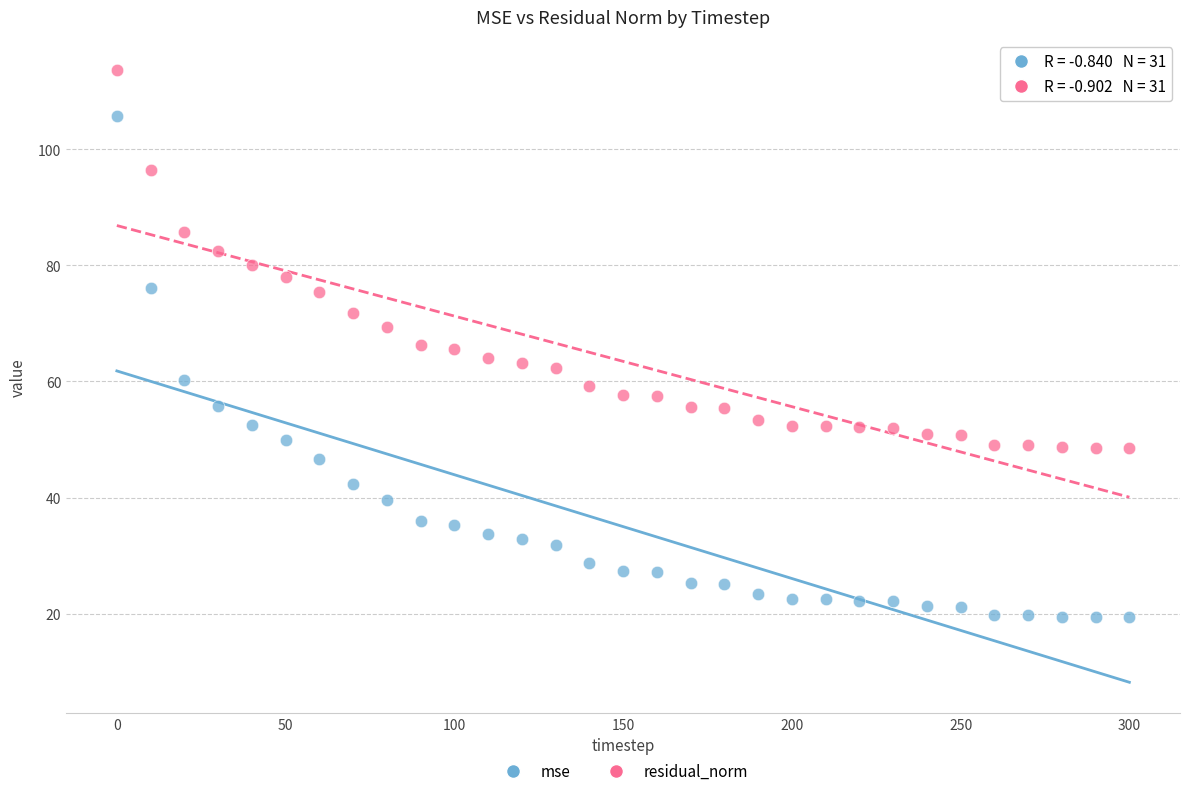

What is the X range (max minus min) for the scatter plot?

300.0